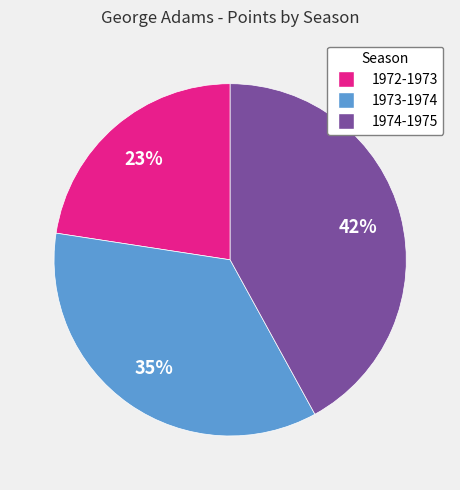

Combined, do 1974-1975 and 1973-1974 account for over 50%?

Yes